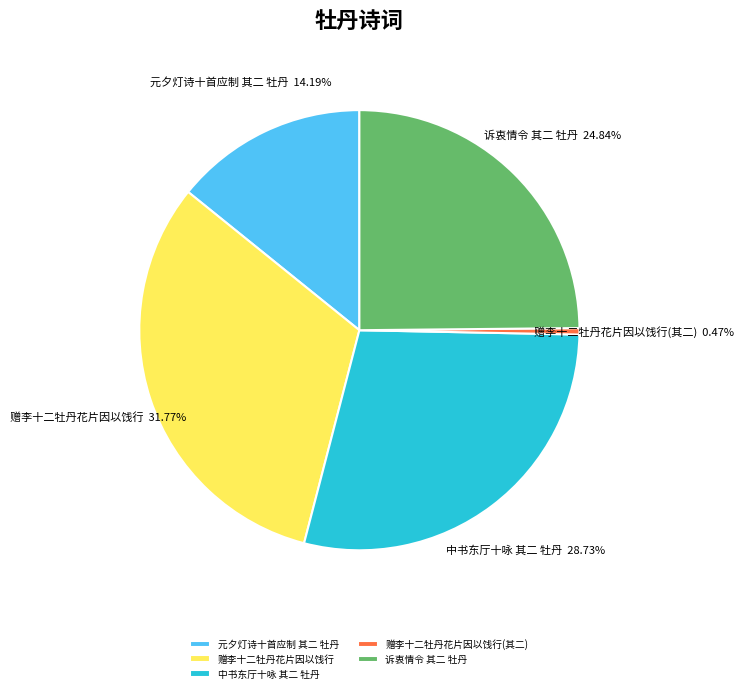

How many slices are in this pie chart?

5